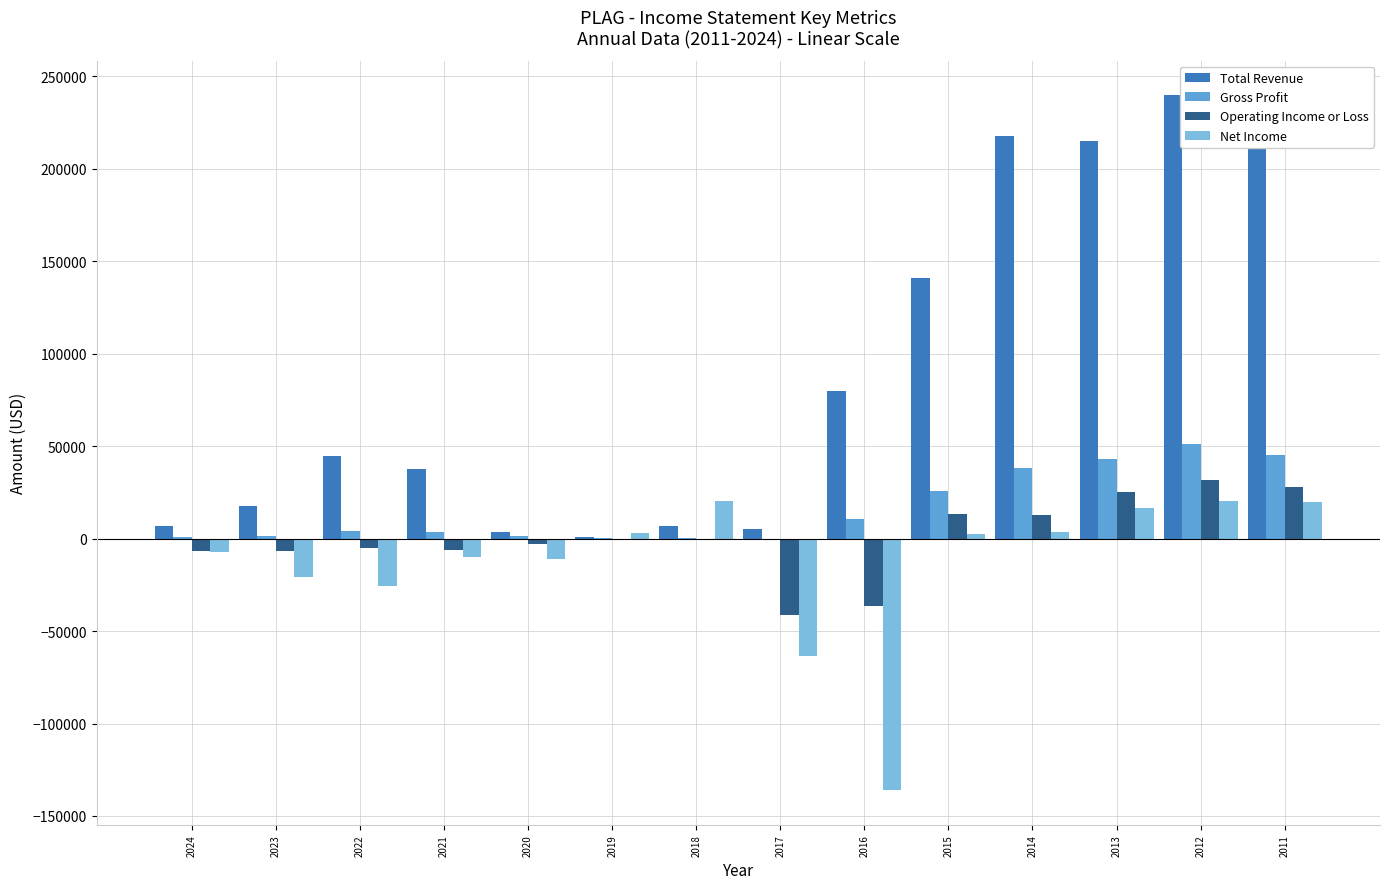

What is the sum of the Total Revenue values at 2020 and 2024?

10300